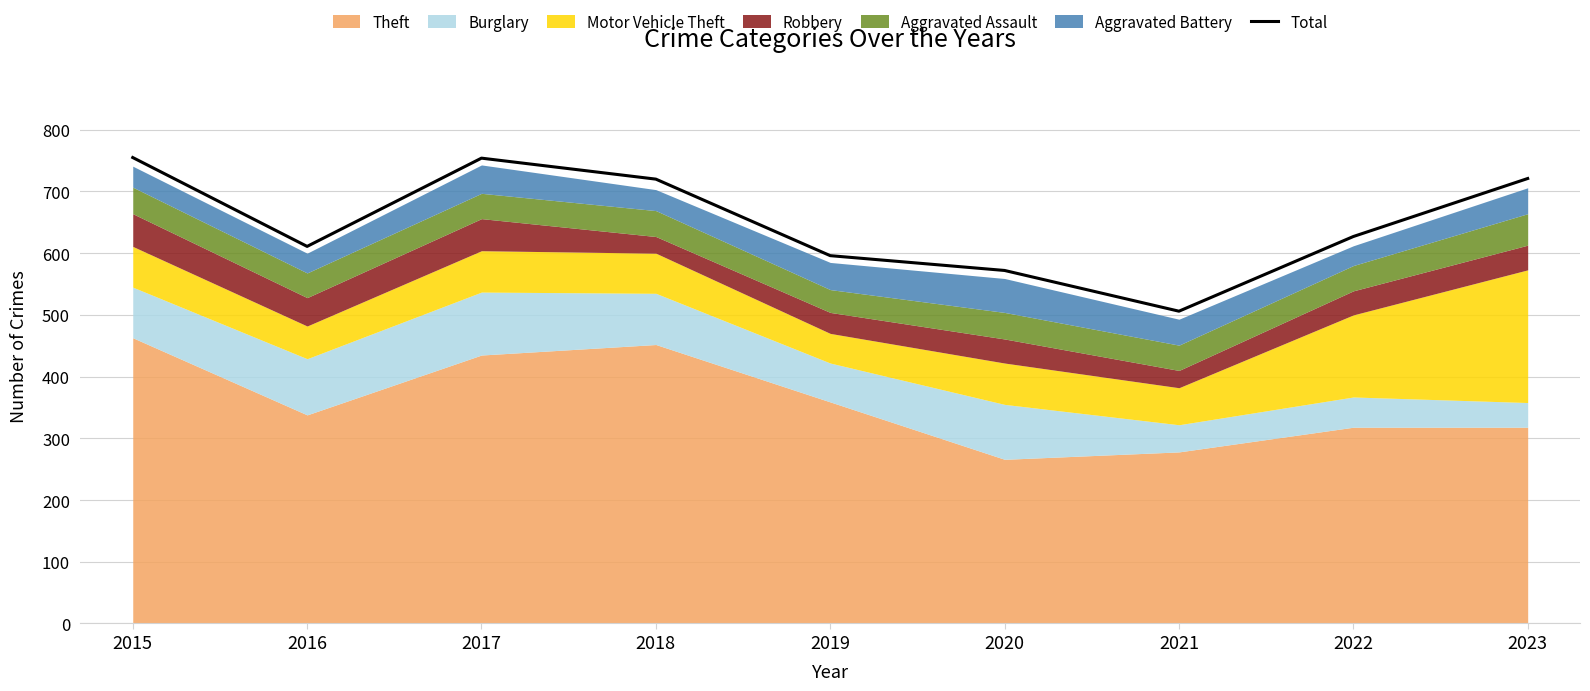

What is the approximate value at 2015, to the nearest 10?

760